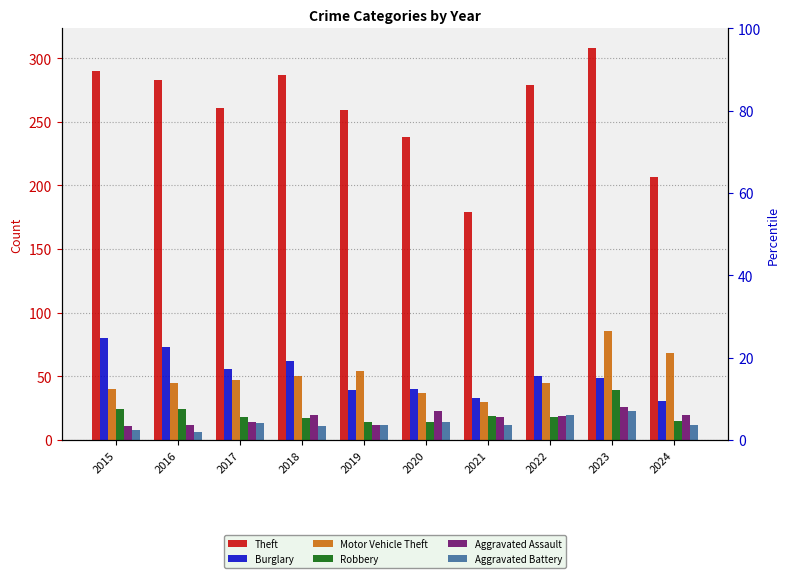

Rank the series at 2017 from lowest to highest value.

Aggravated Battery, Aggravated Assault, Robbery, Motor Vehicle Theft, Burglary, Theft